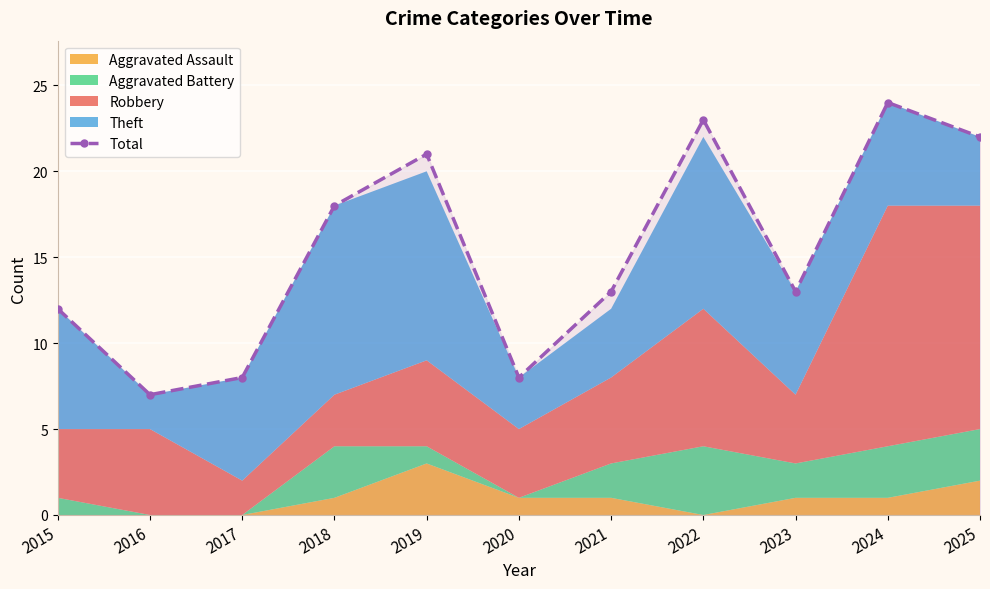

How many data points are less than 13?

4